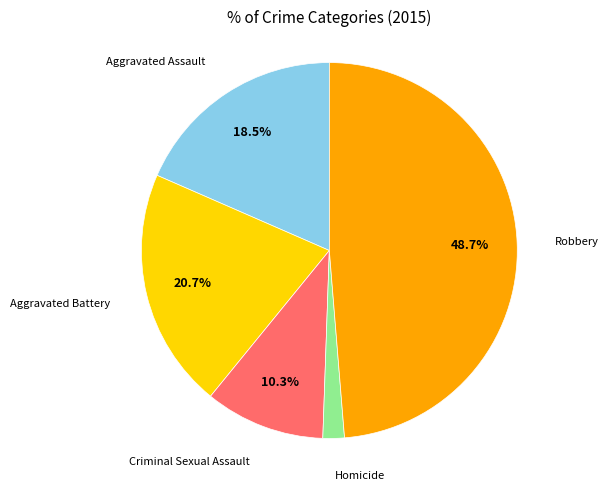

Is there a majority slice in this chart?

No